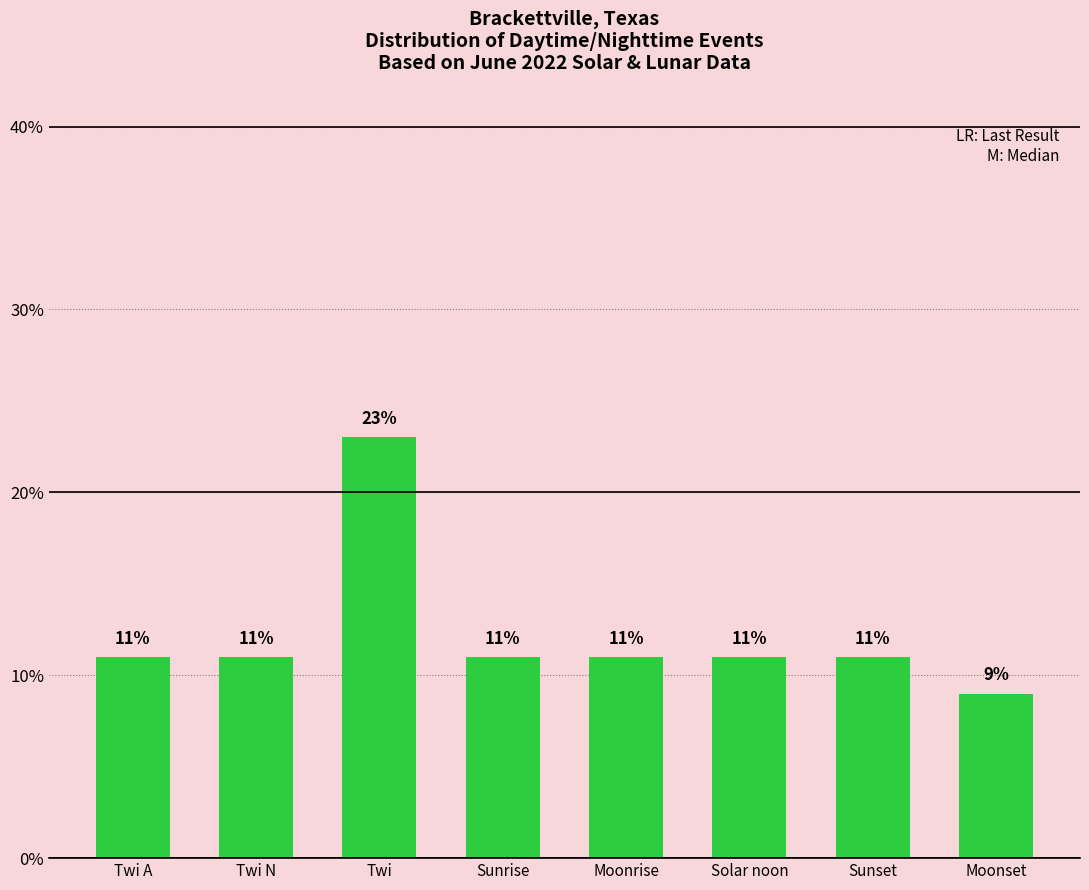

What is the value of the 4th bar from the left?

11